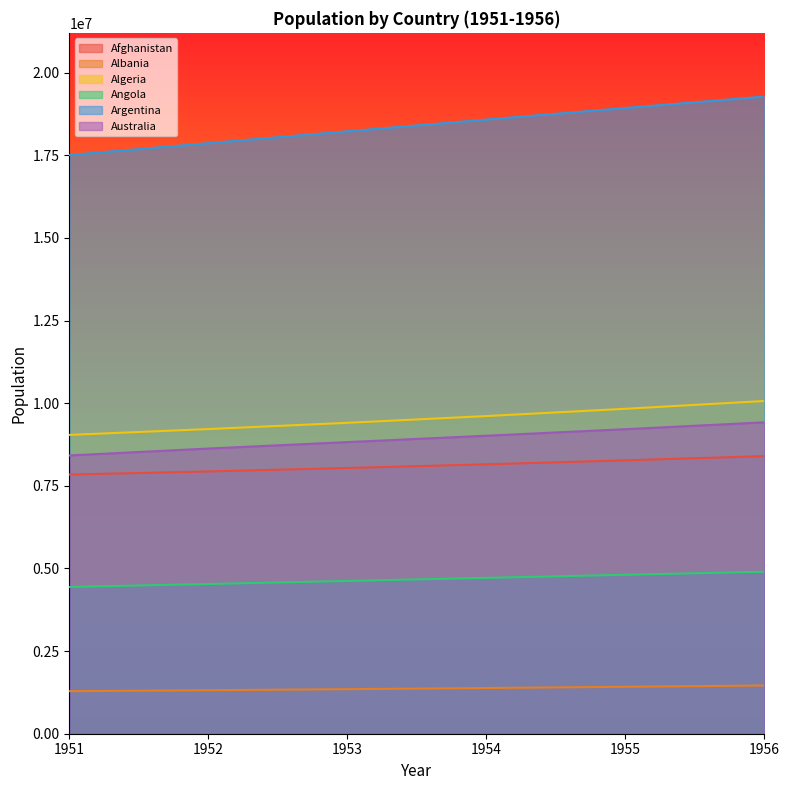

The value of Angola at 1955 is 8428043. True or false?

False